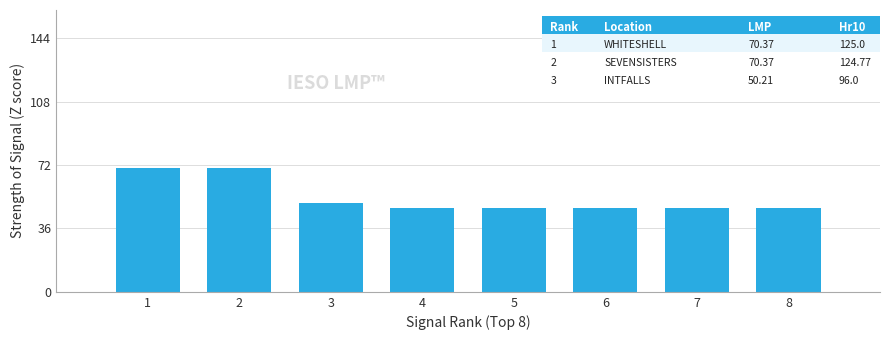

Is it true that the value at 2 is 70.4?

True